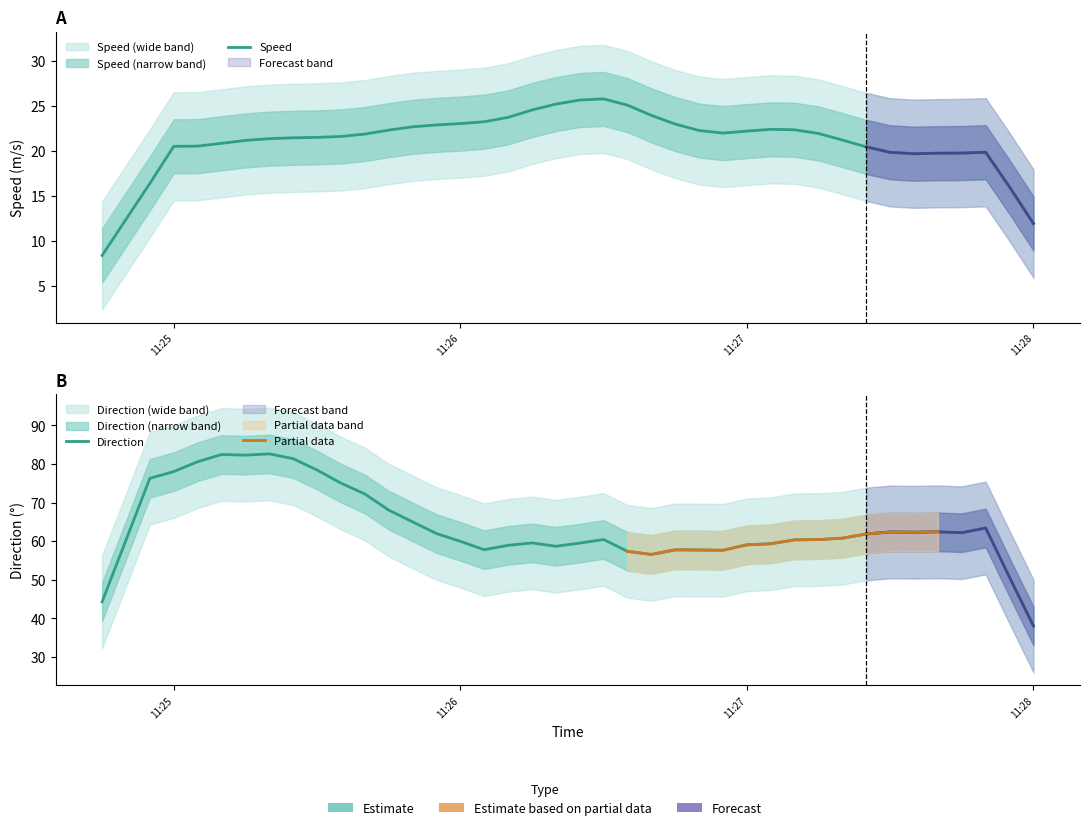

At 10, list the series in order from smallest to largest.

speed, direction